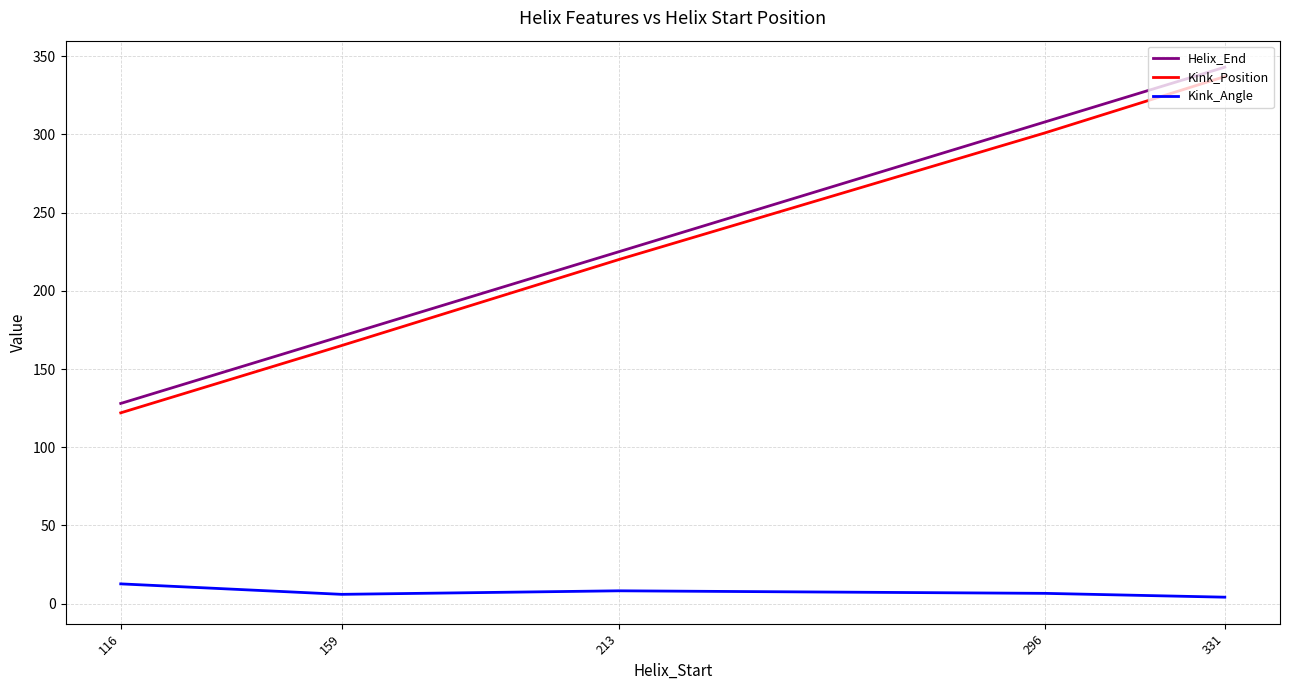

At how many categories does at least one series exceed 143?

4